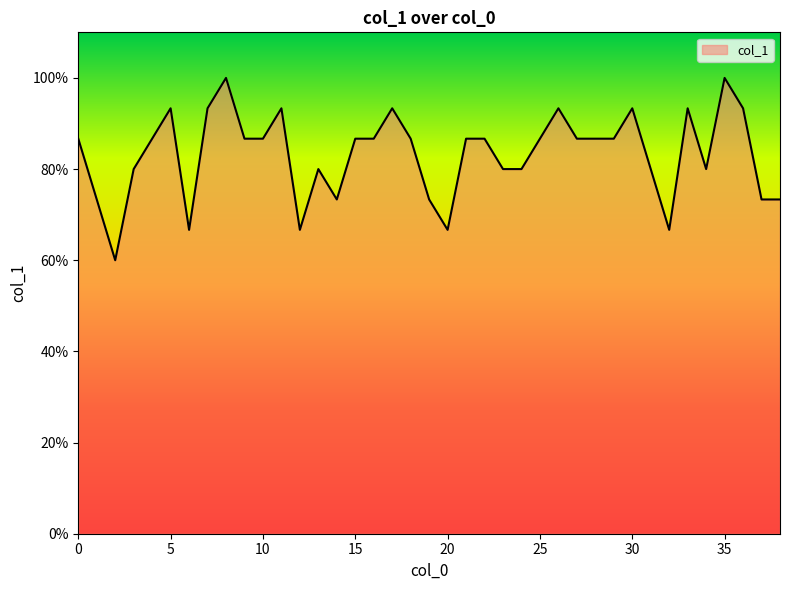

Does the chart have visible grid lines?

No